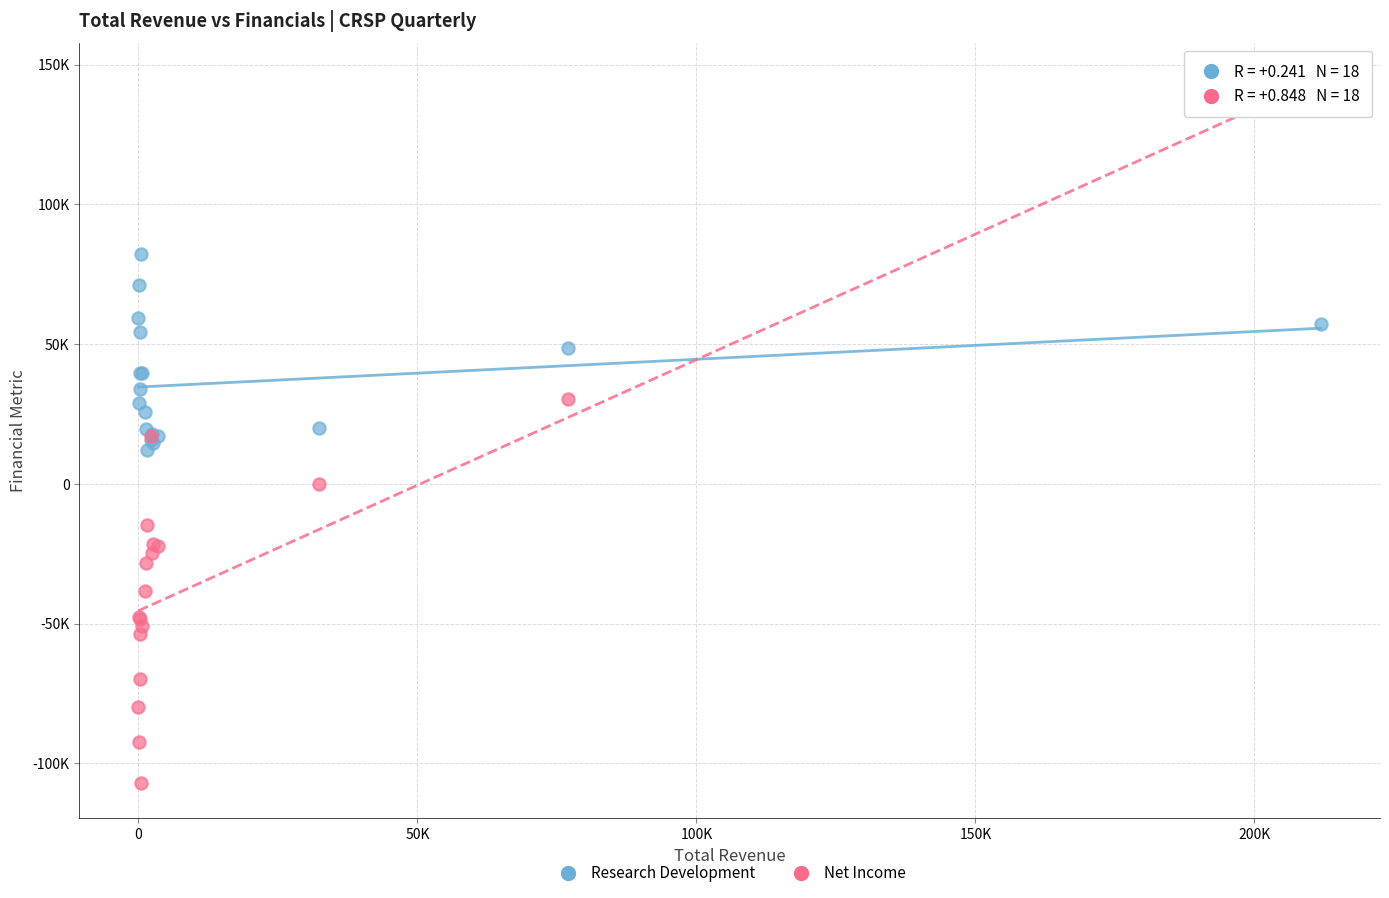

What are all the series names shown in the legend?

Research Development, Net Income